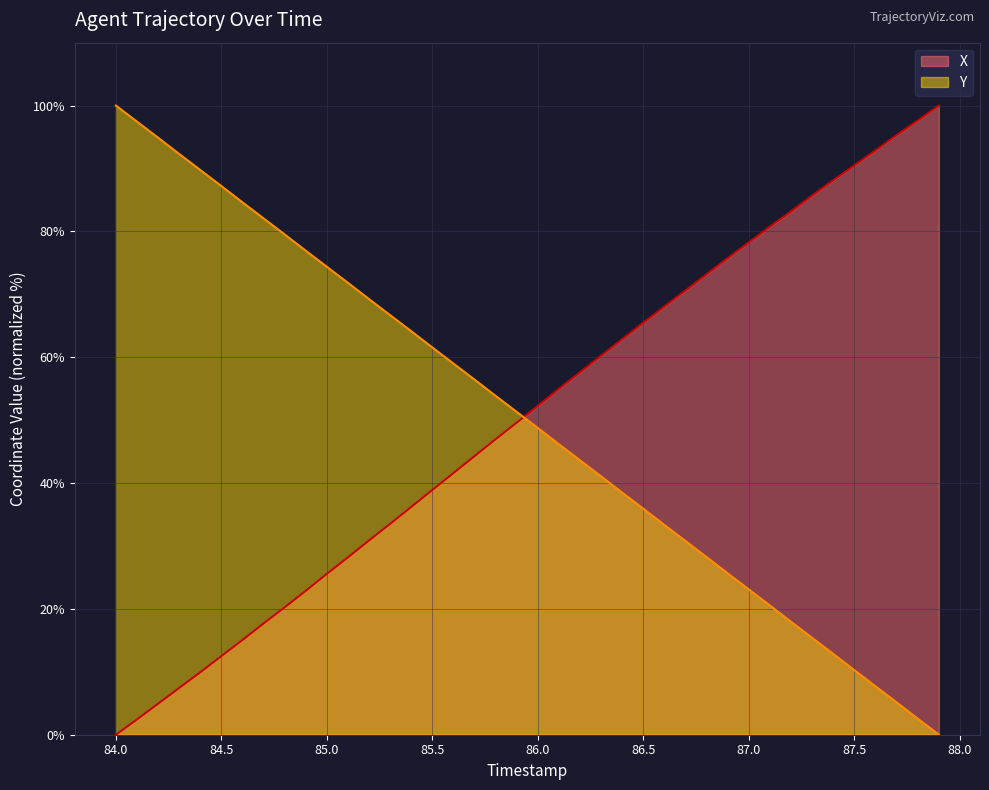

At 85.0, list the series in order from largest to smallest.

Y, X